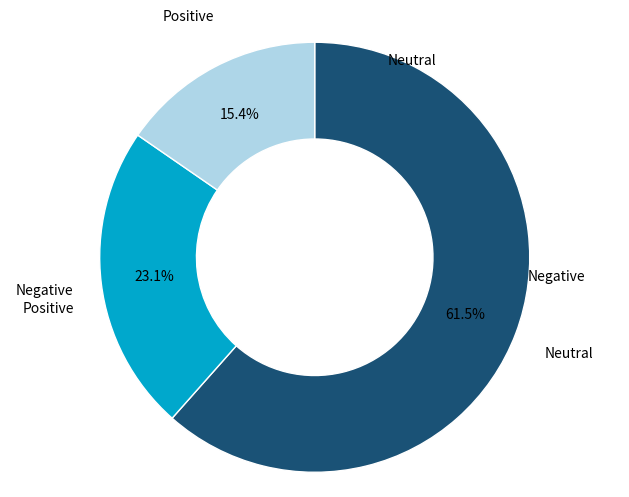

Is there any slice that represents more than half of the pie?

Yes